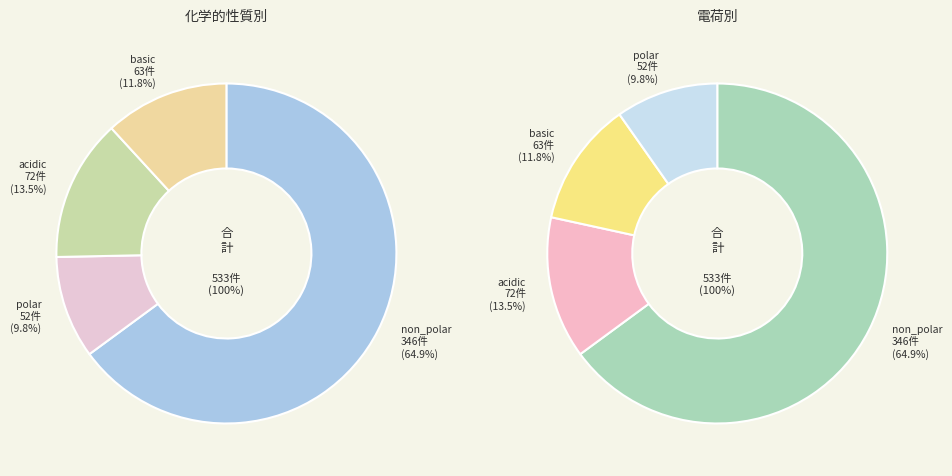

What is the total percentage of acidic and basic?

25.3%